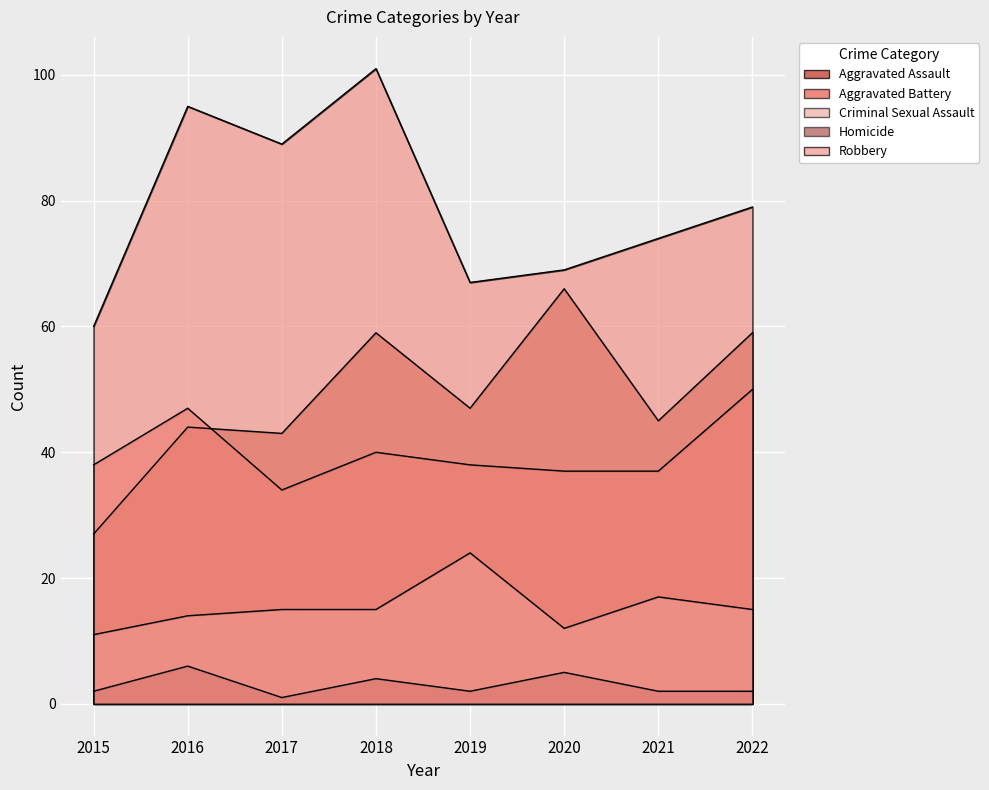

Where is Robbery nearest to the value 80?

2022